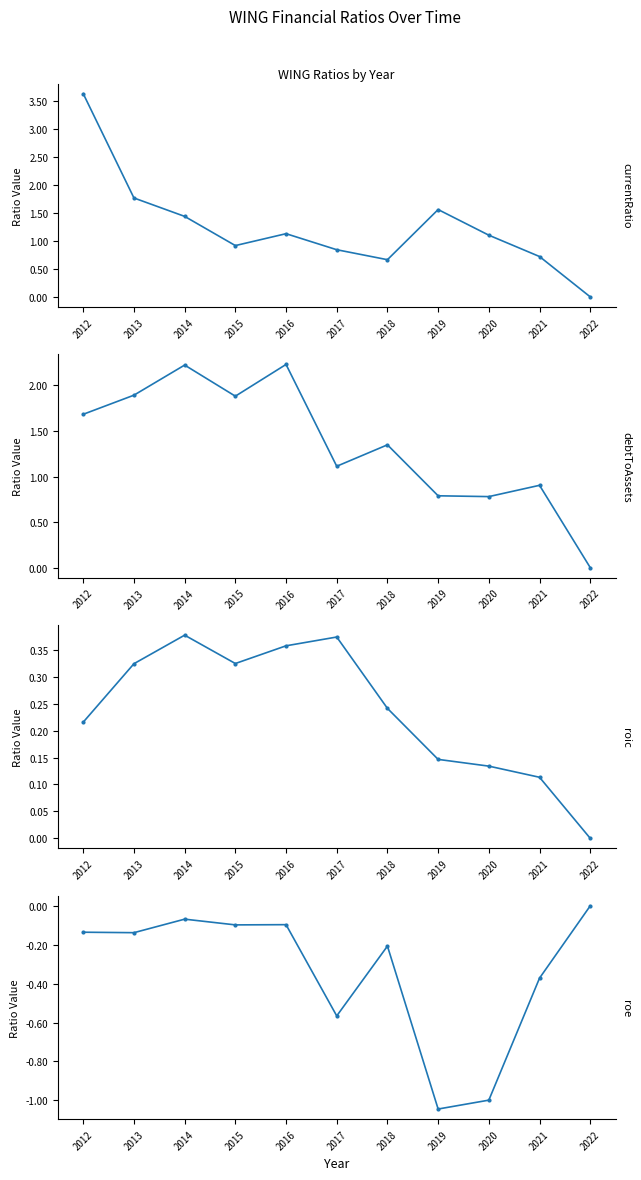

What is the total value across all series at 2015?

3.0